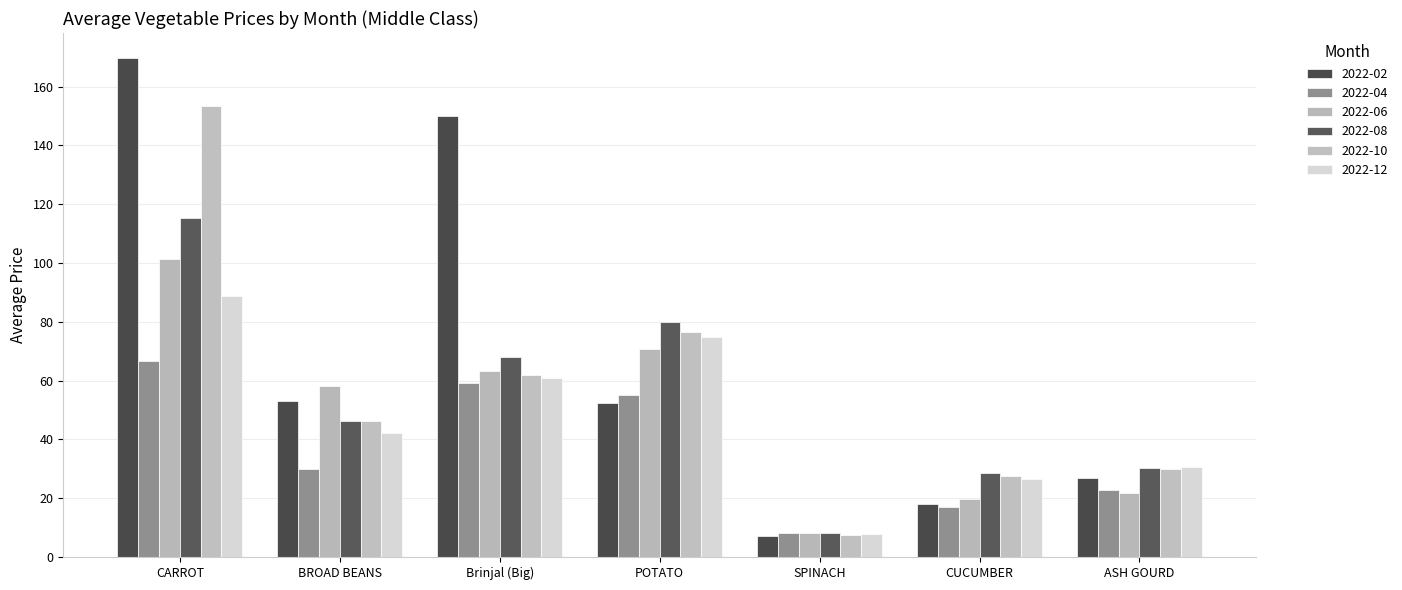

What is the label of the 5th bar from the left?

SPINACH